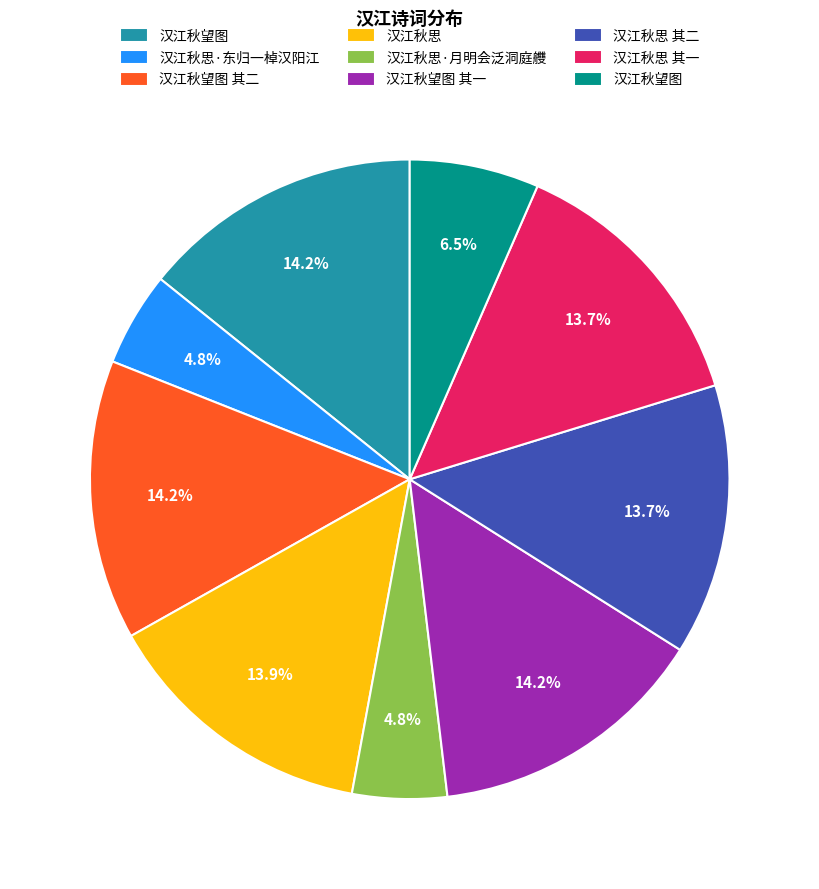

Is there any slice that represents more than half of the pie?

No